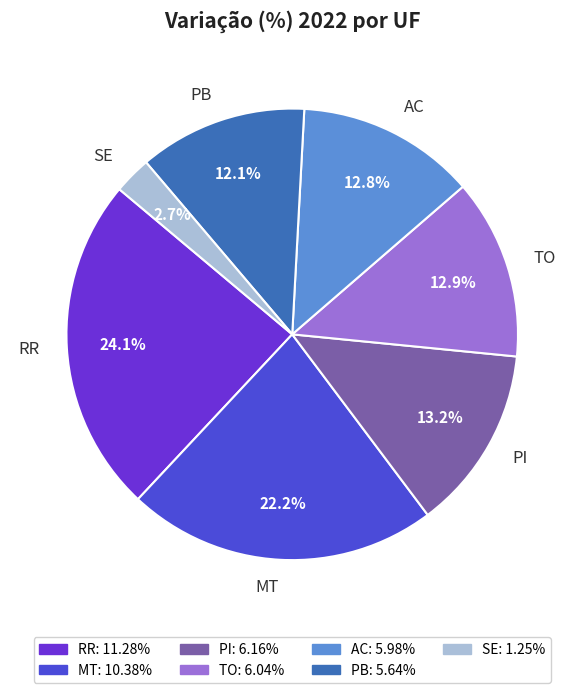

Is the sum of AC and TO greater than half?

No